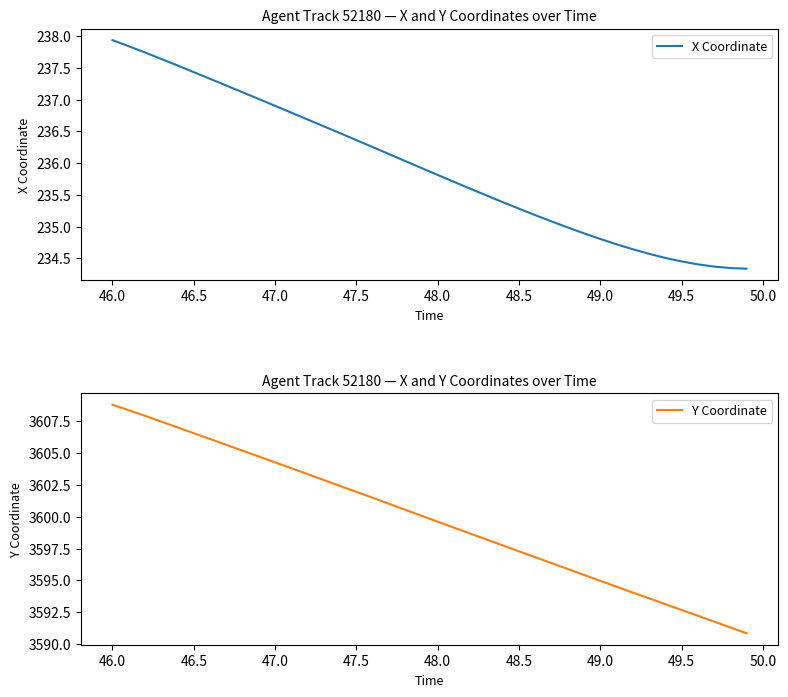

Reading left to right, what are all the values shown in this chart?

X Coordinate: 237.9	237.8	237.7	237.6	237.5	237.4	237.3	237.2	237.1	237.0	236.9	236.8	236.7	236.6	236.5	236.4	236.3	236.1	236.0	235.9	235.8	235.7	235.6	235.5	235.4	235.3	235.2	235.1	235.0	234.9	234.8	234.7	234.6	234.6	234.5	234.5	234.4	234.4	234.3	234.3
Y Coordinate: 3608.8	3608.4	3607.9	3607.5	3607.0	3606.6	3606.1	3605.7	3605.2	3604.7	3604.3	3603.8	3603.3	3602.9	3602.4	3601.9	3601.5	3601.0	3600.6	3600.1	3599.6	3599.1	3598.7	3598.2	3597.8	3597.3	3596.8	3596.4	3595.9	3595.4	3595.0	3594.5	3594.0	3593.6	3593.1	3592.7	3592.2	3591.8	3591.3	3590.8